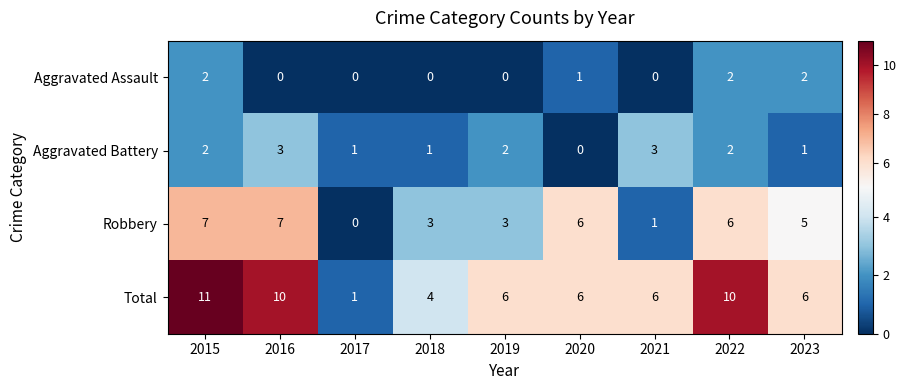

Which series has the largest range (max minus min)?

Total